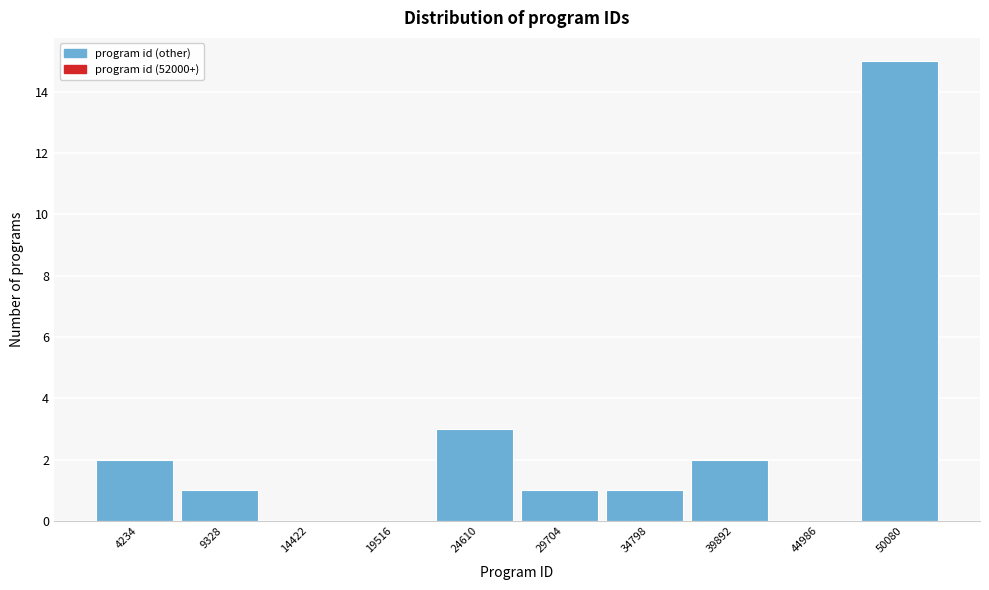

What is the height of the bar covering 2000 to 7000 on the x-axis? Neither the bar edges nor the heights are printed on the chart, so give them approximately, as read against the axes.

2